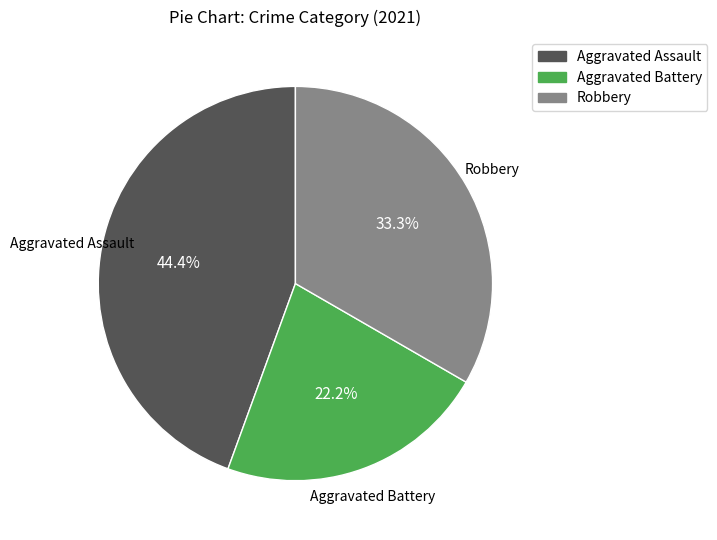

Does any single category account for the majority?

No